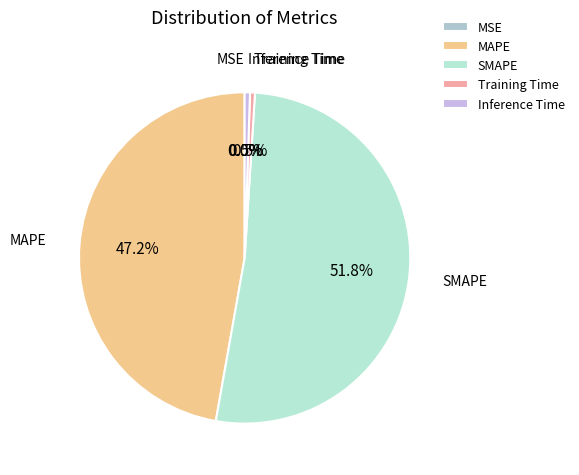

Between SMAPE and MAPE, which is larger?

SMAPE